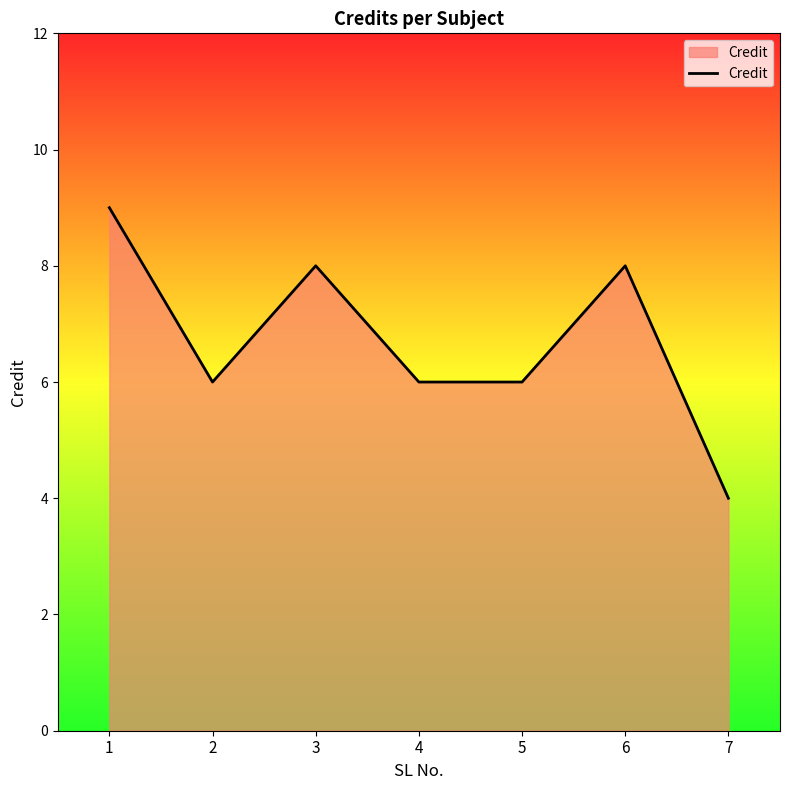

The value at 5 is 10. True or false?

False